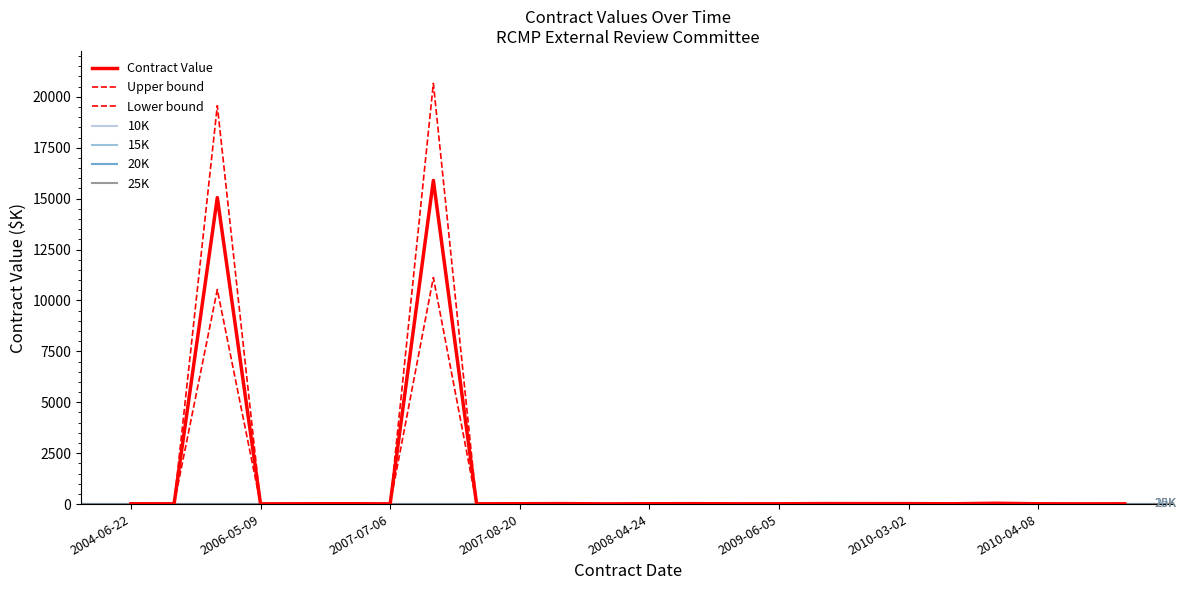

Which category has the highest value across all series?

2007-07-17